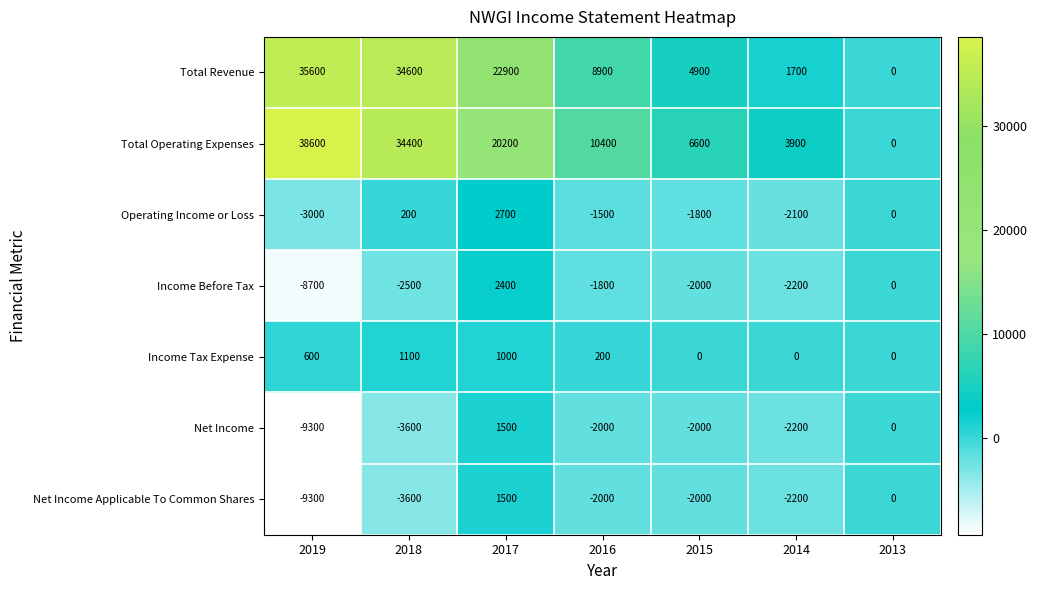

The Net Income series shows -9300 at 2019. True or false?

True